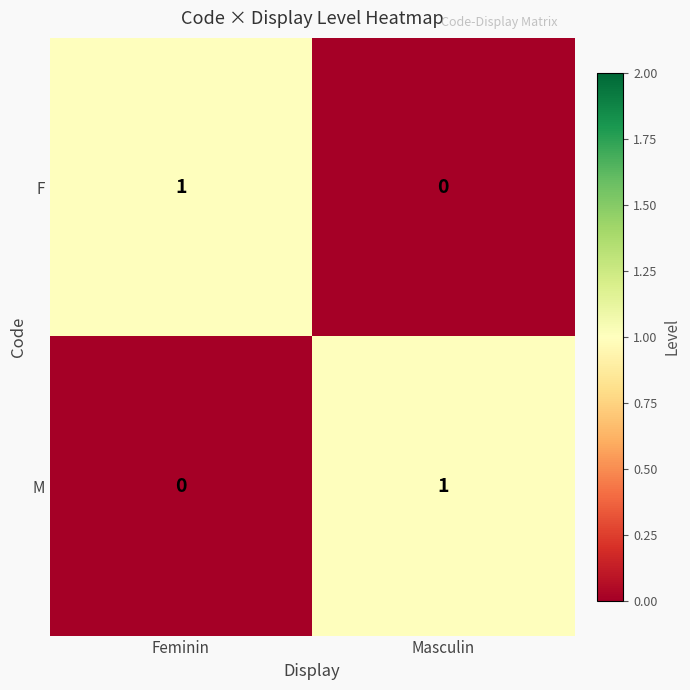

At which label is M closest to 0?

Feminin